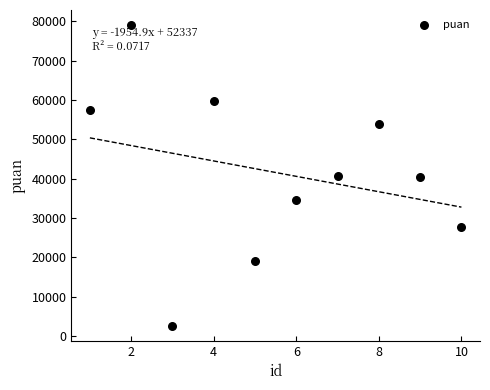

What is the average X value?

6